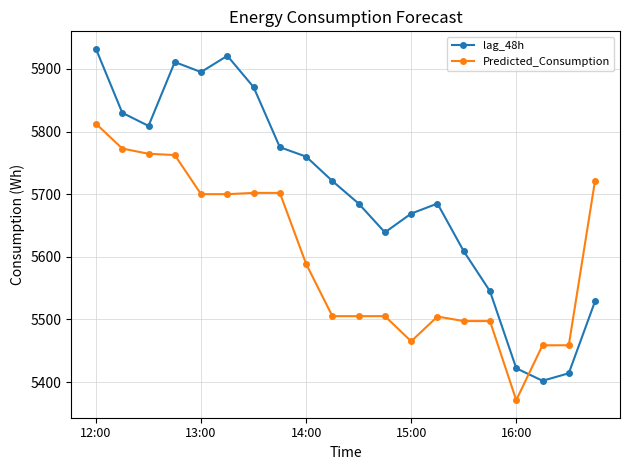

What is the sum of all lag_48h values?

114024.0